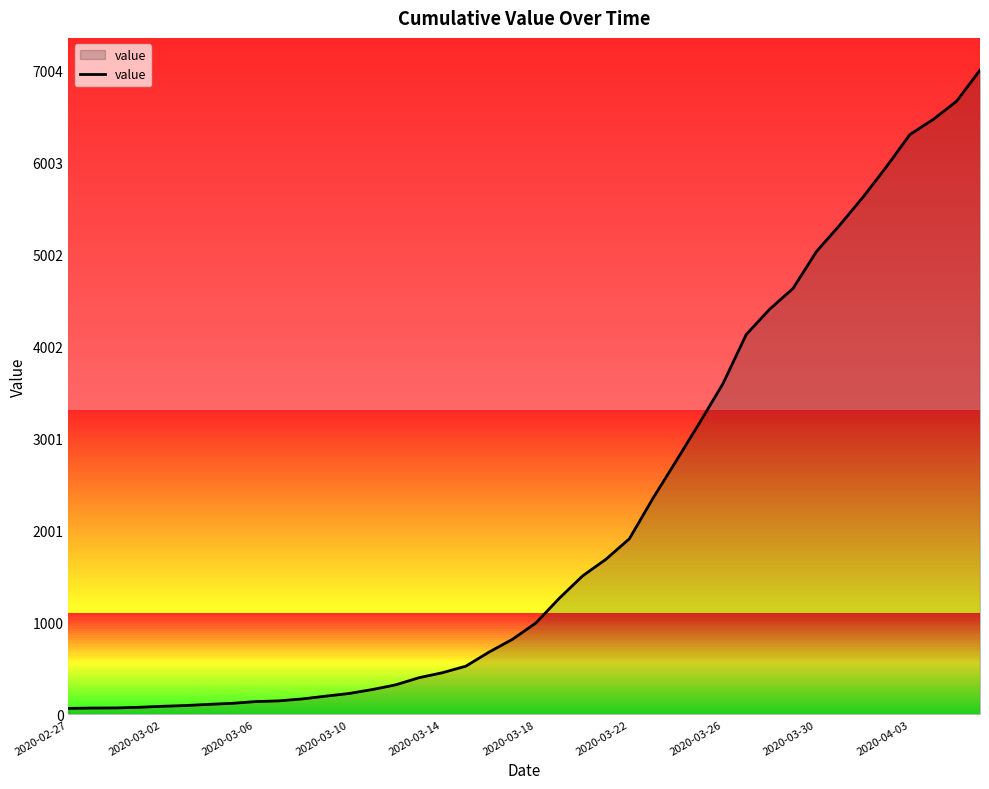

What is the maximum value shown in the chart?

7004